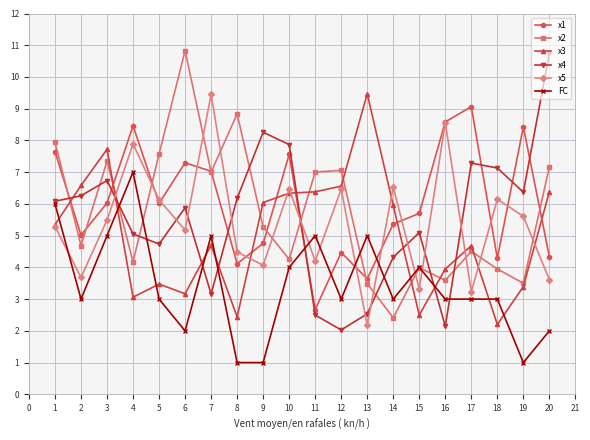

What is the maximum value shown in the chart?

10.8